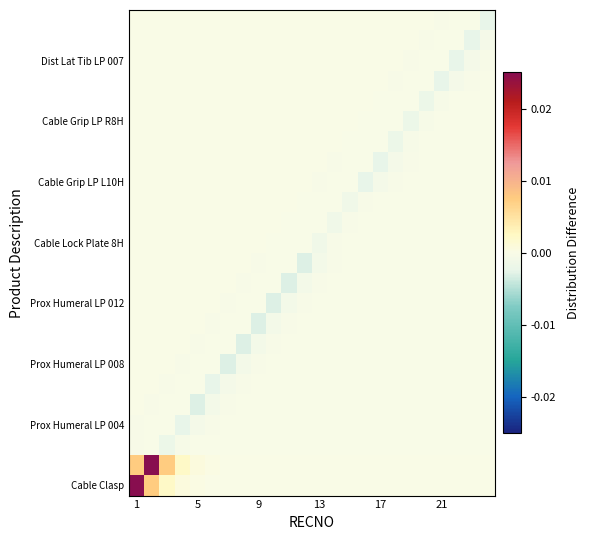

At how many categories does at least one series exceed 0?

24